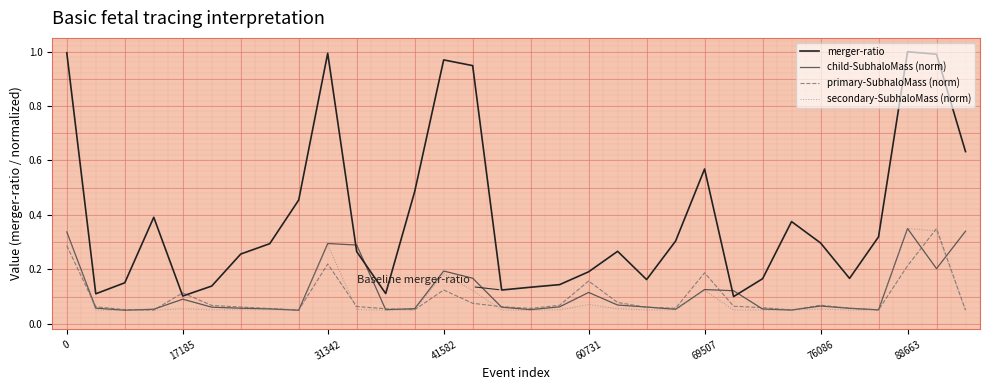

After their last crossing, which series has the higher values: merger-ratio or child-SubhaloMass (norm)?

merger-ratio